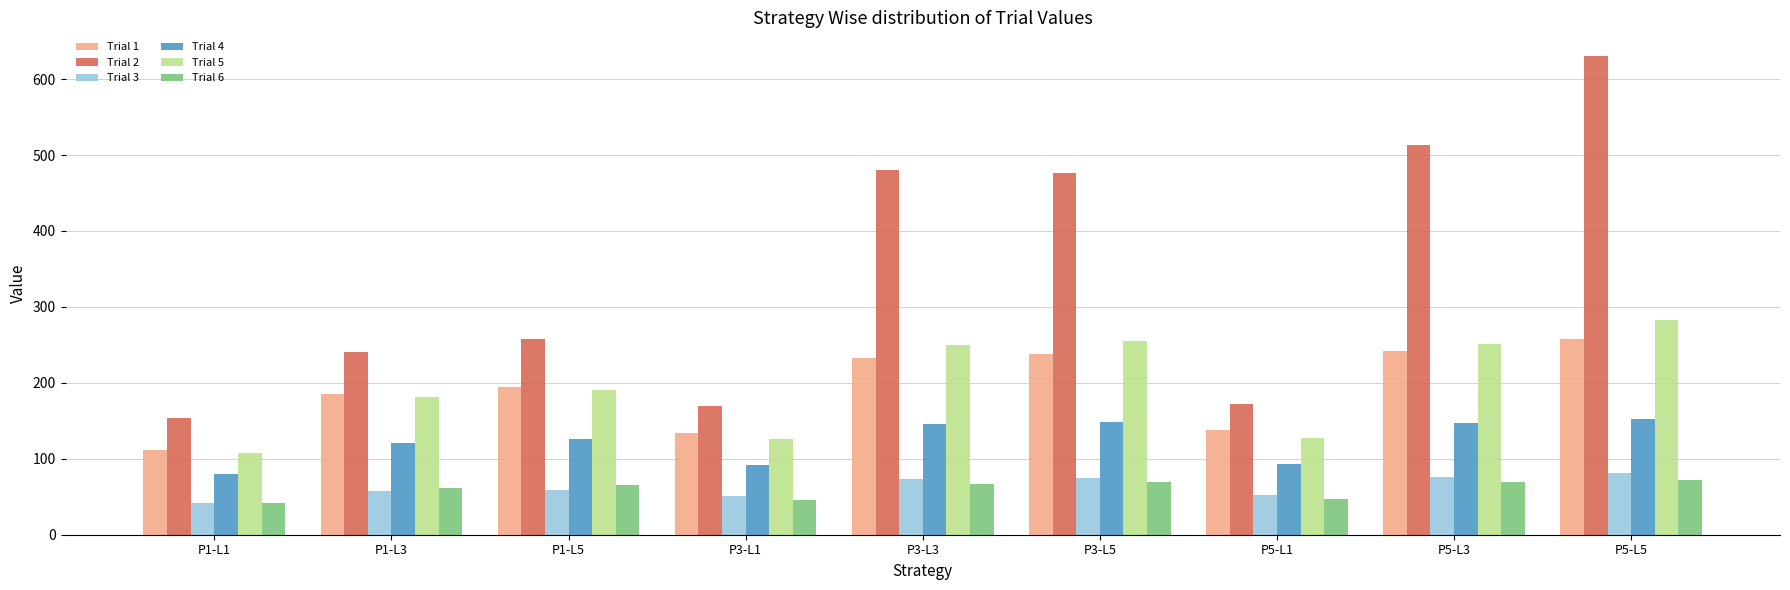

What is the sum of all Trial 2 values?

3093.3